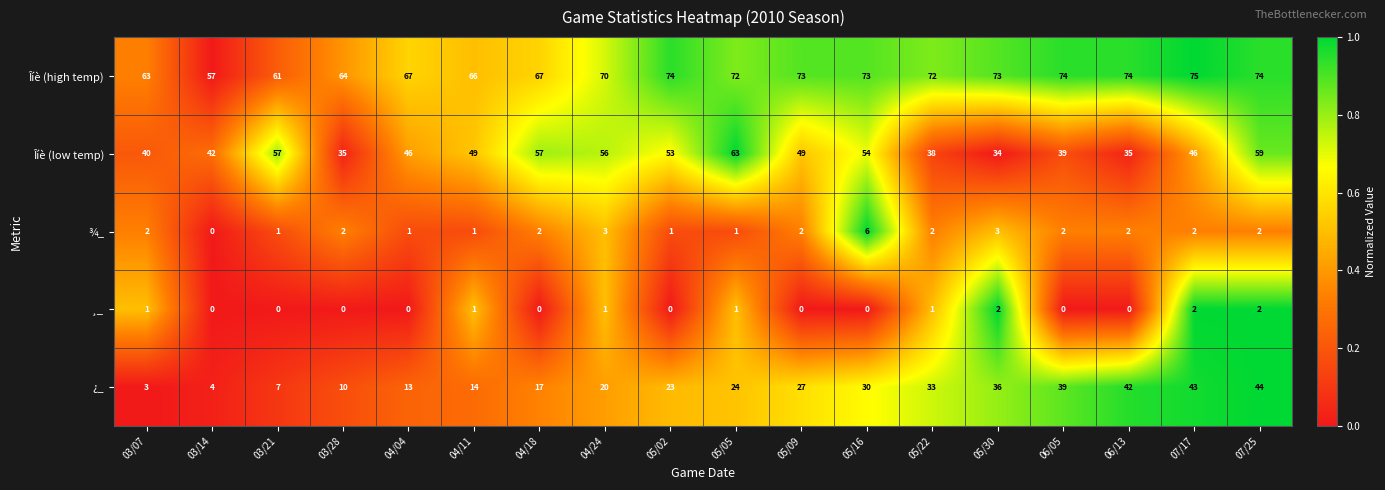

How many ¸_ values are between 0 and 1?

15